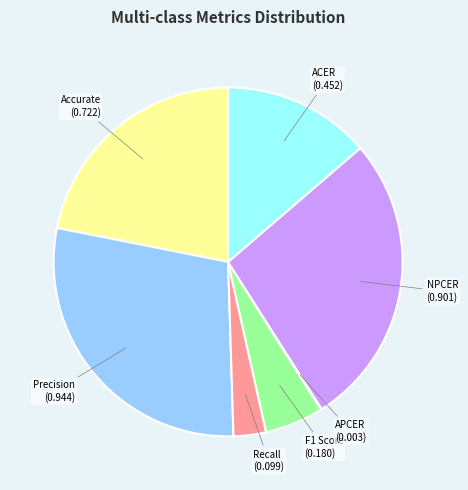

Does Recall account for over 50% of the chart?

No